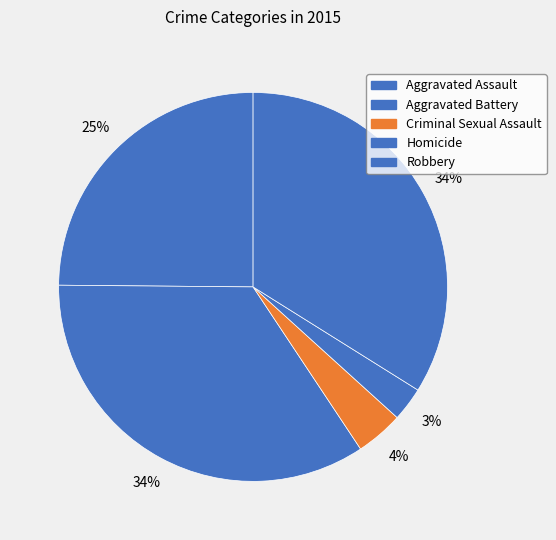

How many segments does this pie chart have?

5